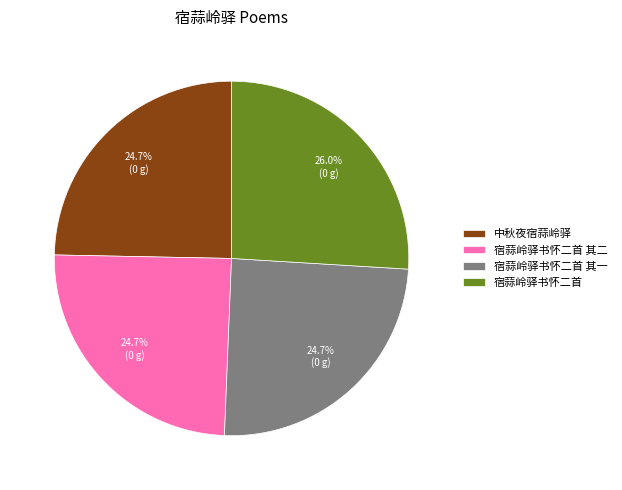

True or false: 宿蒜岭驿书怀二首 其二 accounts for 35% of the total.

False